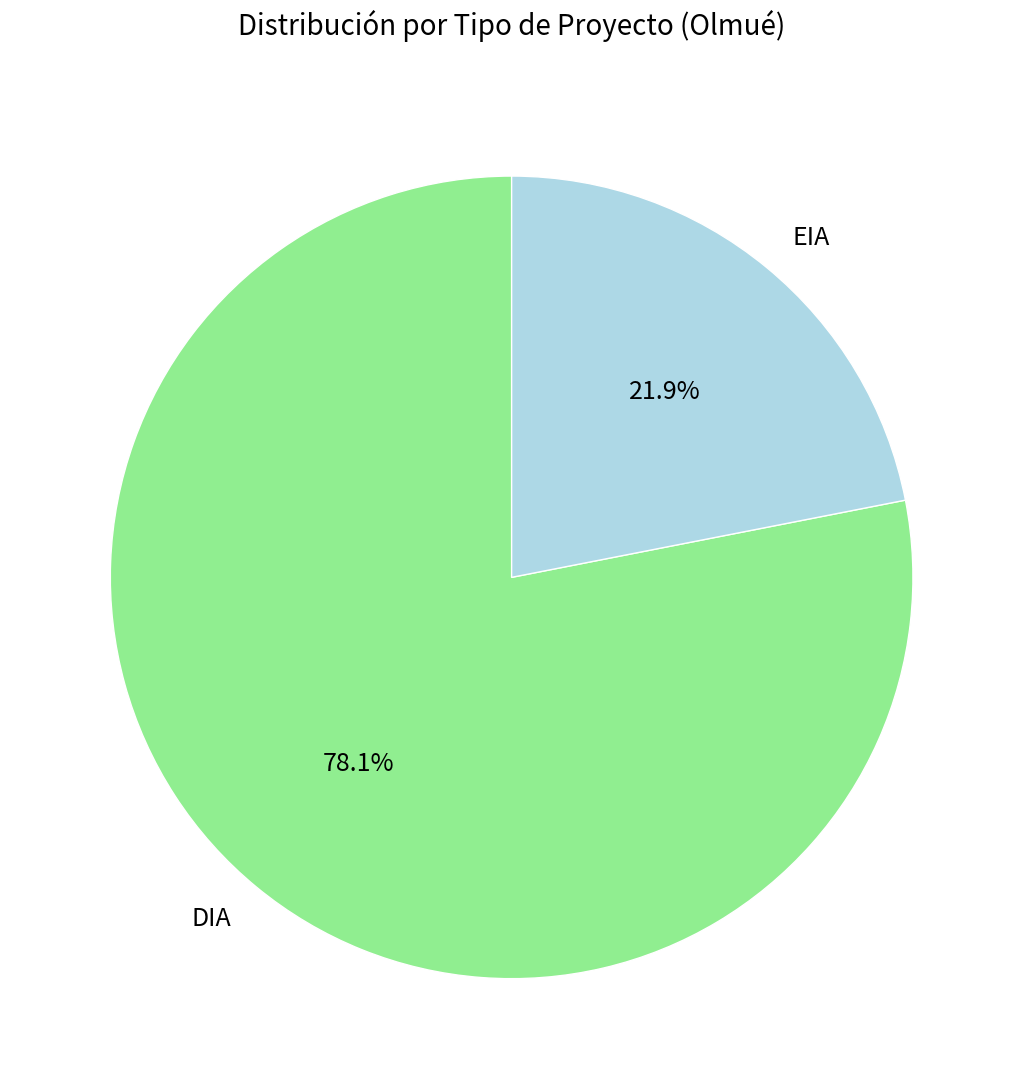

Approximately how many times larger is the value at DIA compared to EIA?

3.6